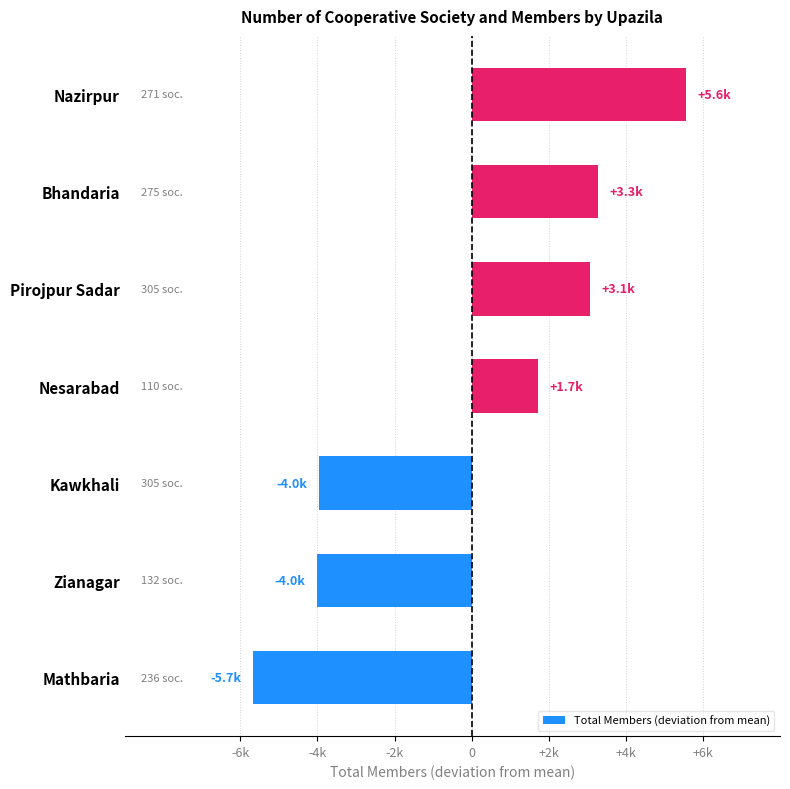

Does the chart contain any negative values?

Yes